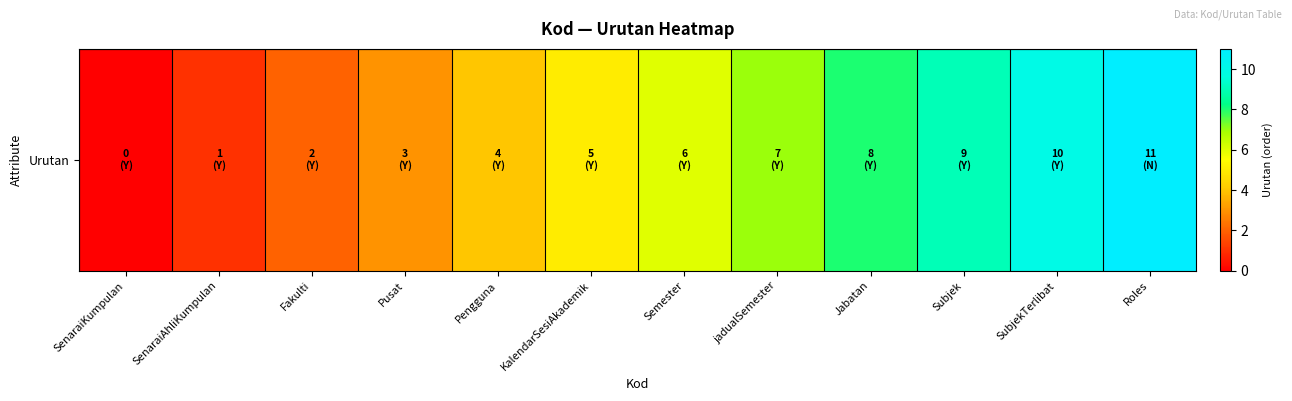

How many data points are less than 6?

6